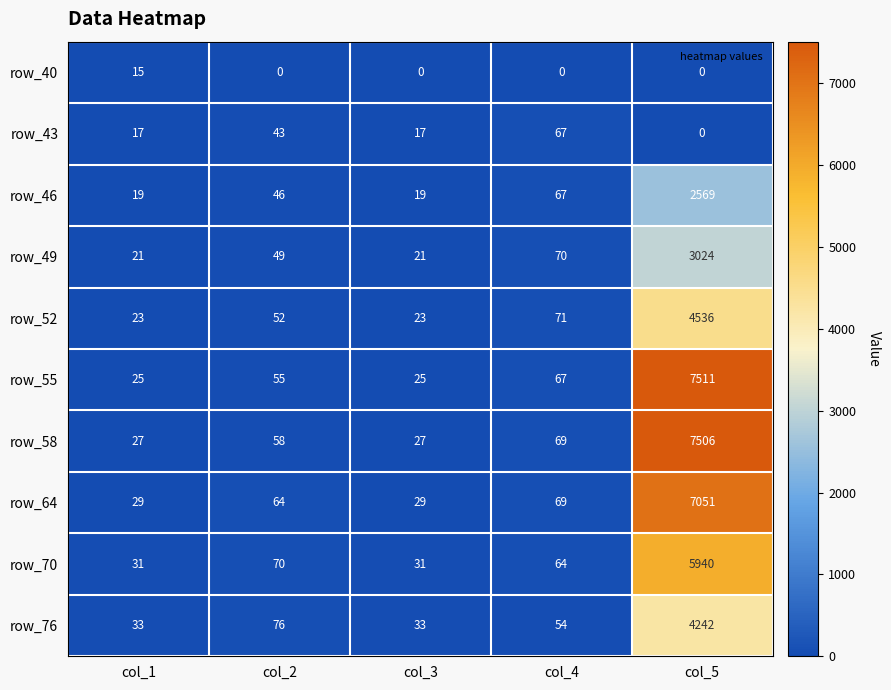

How many data points does each series have?

5